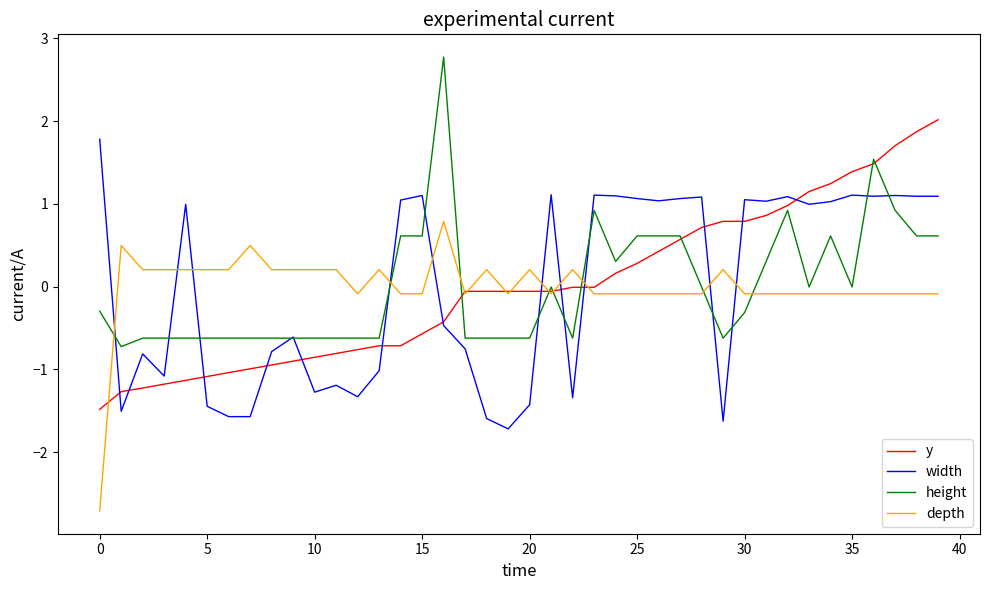

What is the maximum value shown in the chart?

2.8